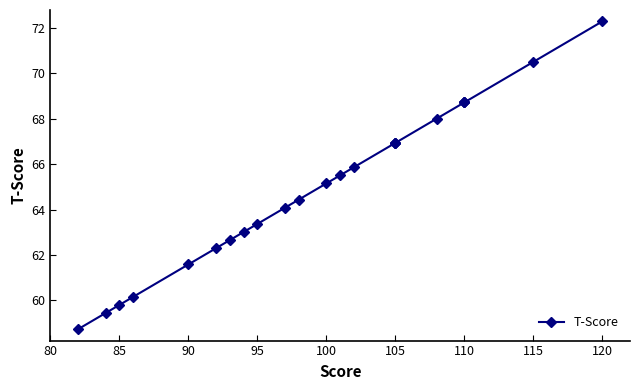

What is the value of the 3rd point from the left?

59.8